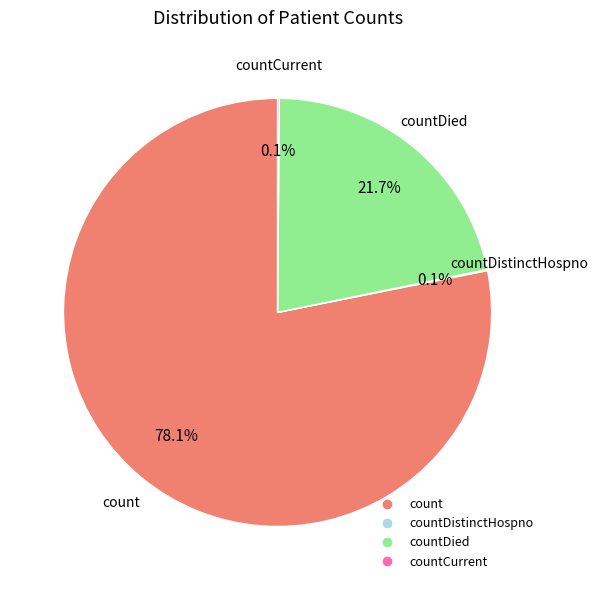

Is there a majority slice in this chart?

Yes